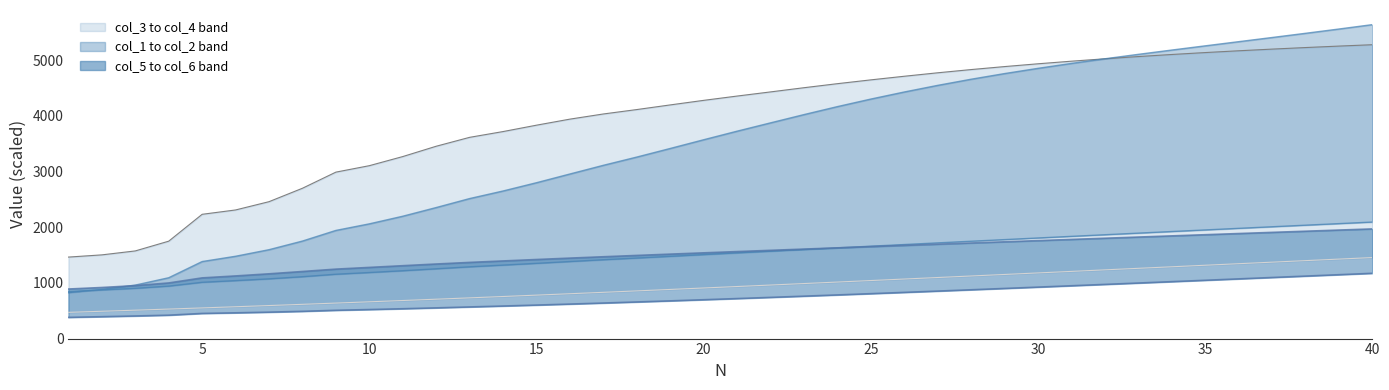

Reading right to left, list all the values displayed in this chart.

col_3 upper: 5274.6	5249.9	5223.6	5195.6	5165.7	5133.6	5099.1	5061.9	5022.0	4978.8	4932.1	4882.1	4828.4	4770.5	4708.4	4643.5	4575.2	4502.7	4427.4	4352.9	4275.7	4194.0	4110.6	4031.4	3938.9	3830.3	3715.7	3612.0	3452.2	3266.9	3103.3	2987.6	2698.2	2457.2	2308.7	2230.7	1748.4	1573.4	1502.5	1462.7
col_4 lower: 1454.2	1426.7	1399.2	1371.6	1344.0	1316.3	1288.7	1261.1	1233.5	1205.9	1178.4	1150.9	1123.4	1096.1	1068.8	1041.7	1014.6	987.7	961.0	934.4	908.1	881.9	856.0	830.4	805.0	780.0	755.2	730.8	706.9	683.2	660.0	637.2	614.8	592.9	571.5	550.4	529.7	509.8	490.4	470.9
col_1: 5634.9	5556.2	5479.3	5403.8	5329.0	5254.2	5178.7	5101.7	5022.1	4938.8	4850.6	4756.5	4655.1	4545.0	4426.0	4299.1	4163.6	4020.2	3872.0	3722.7	3568.9	3412.4	3258.1	3110.1	2954.2	2797.6	2649.2	2513.2	2352.0	2196.3	2059.4	1941.4	1750.6	1595.7	1477.6	1382.8	1092.2	960.3	882.2	824.6
col_2: 2091.6	2063.5	2035.3	2007.1	1978.7	1950.2	1921.5	1892.8	1863.9	1834.9	1805.8	1776.6	1747.3	1717.8	1688.2	1658.5	1628.6	1598.5	1568.3	1538.3	1507.6	1476.6	1445.8	1415.3	1383.2	1350.7	1319.1	1288.4	1252.8	1217.9	1185.8	1155.1	1110.7	1072.3	1040.6	1010.6	942.1	902.3	873.5	846.4
col_6: 1968.4	1947.7	1927.0	1906.2	1885.3	1864.4	1843.4	1822.3	1801.1	1779.9	1758.5	1737.1	1715.6	1694.0	1672.3	1650.5	1628.5	1606.4	1584.1	1561.7	1538.9	1515.9	1492.5	1468.8	1444.4	1419.3	1393.5	1367.3	1338.5	1308.2	1277.4	1246.7	1204.1	1162.5	1124.5	1089.5	998.6	950.3	917.0	889.4
col_5: 1171.7	1146.6	1121.5	1096.4	1071.4	1046.5	1021.7	997.0	972.5	948.1	923.8	899.8	876.0	852.4	829.2	806.2	783.6	761.4	739.5	718.2	697.3	677.0	657.2	638.1	619.5	601.5	584.3	568.0	551.3	535.6	521.2	507.9	489.1	474.4	462.3	451.5	420.2	405.7	393.1	381.0